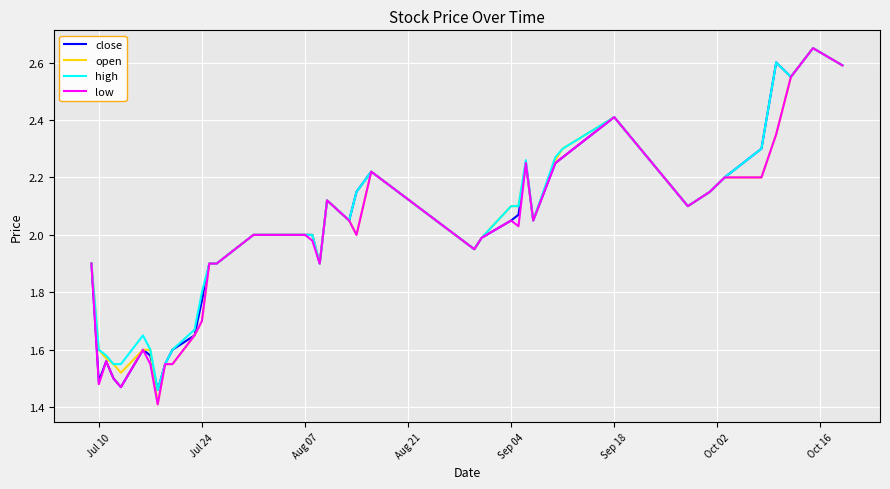

What is the smallest value displayed?

1.4